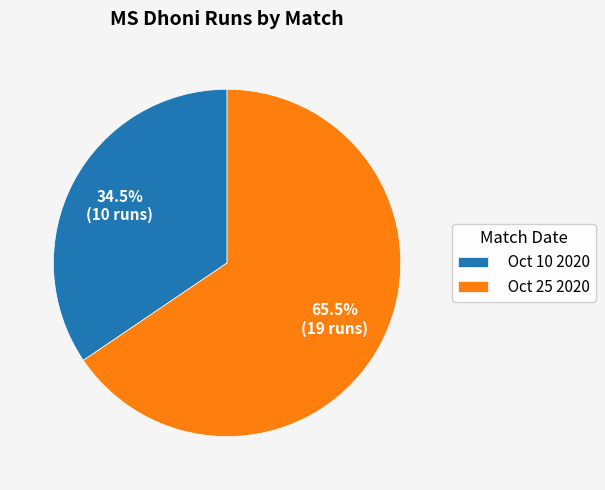

Combined, do Oct 10 2020 and Oct 25 2020 account for over 50%?

Yes